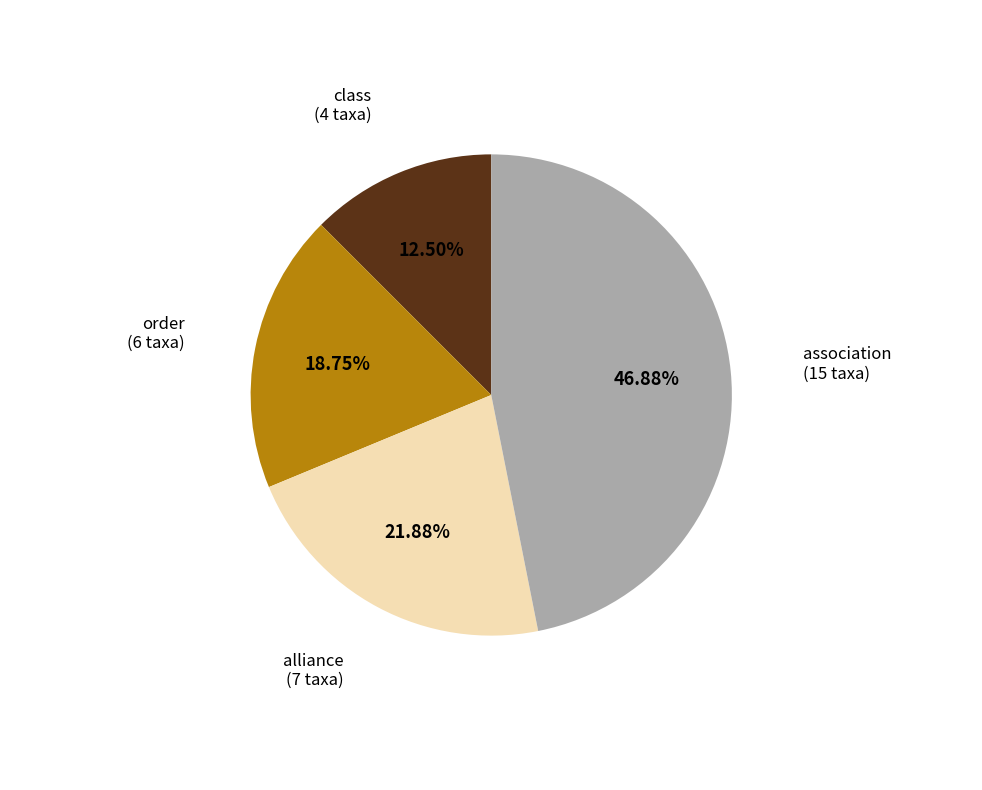

Is there any slice that represents more than half of the pie?

No